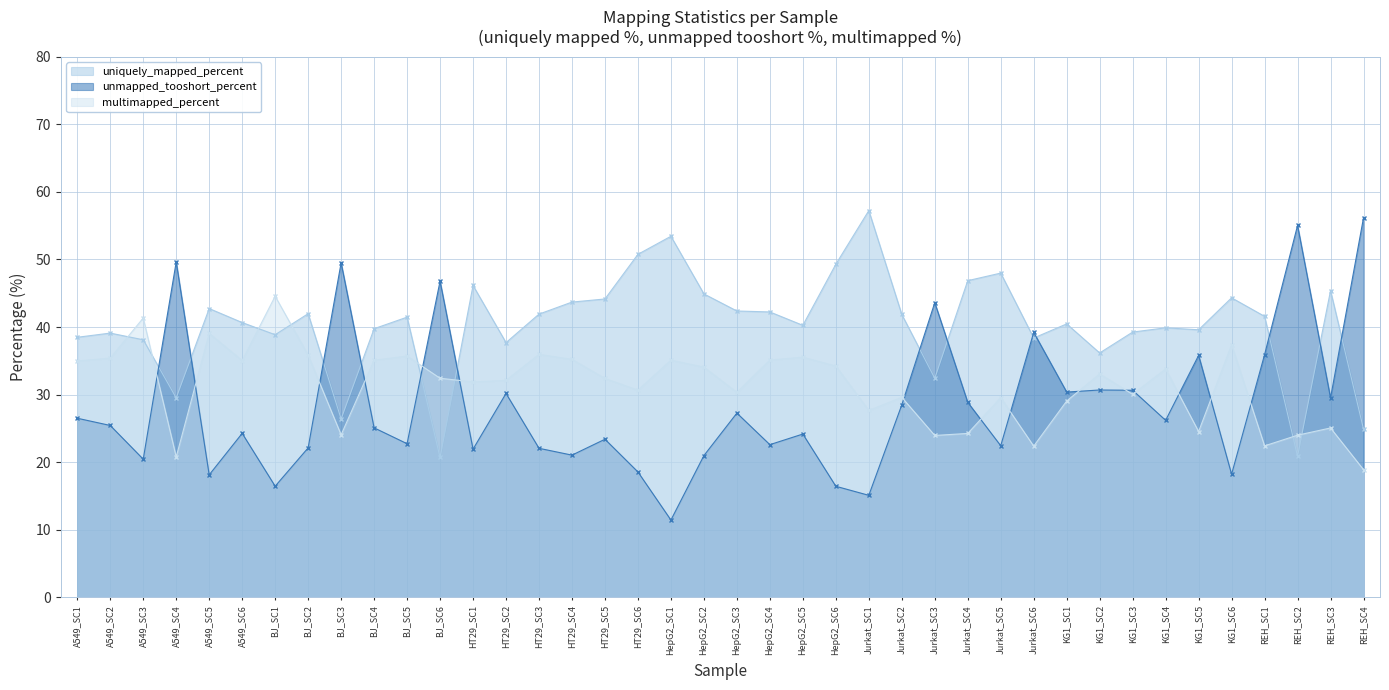

How many intersections are there between uniquely_mapped_percent and multimapped_percent?

8